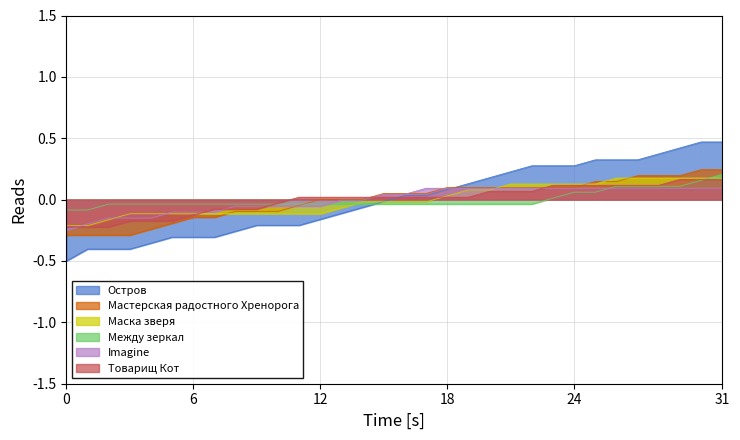

Which series has the widest spread of values?

Остров